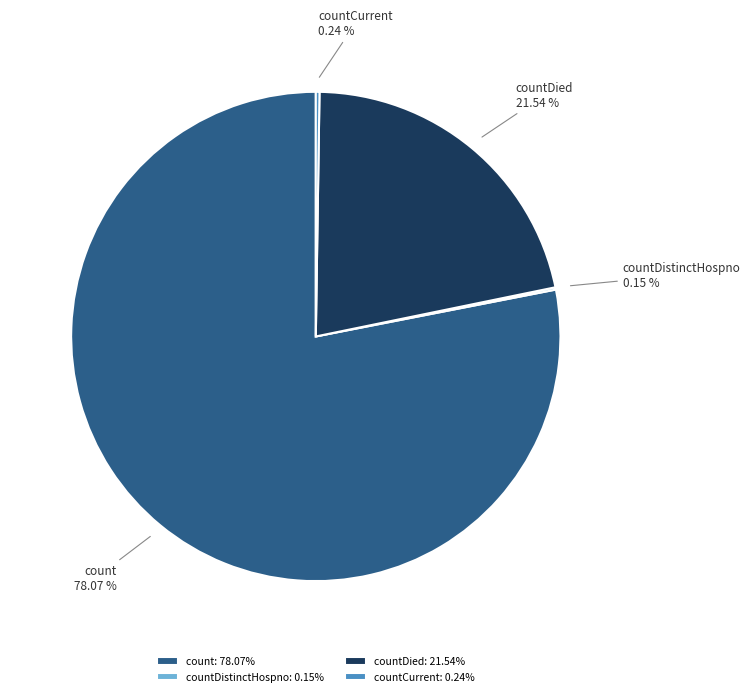

Does count account for over 50% of the chart?

Yes